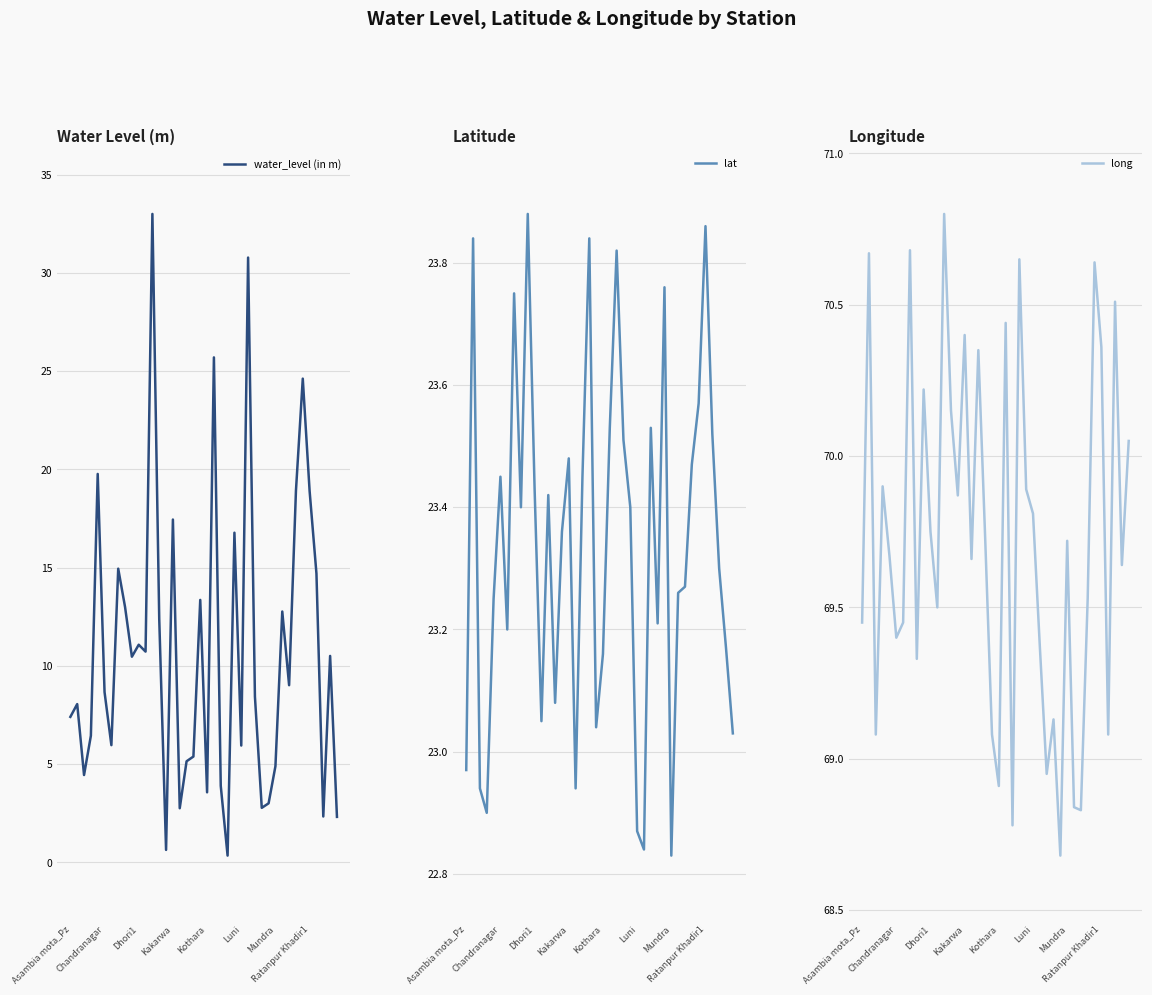

How many data points does each series have?

40